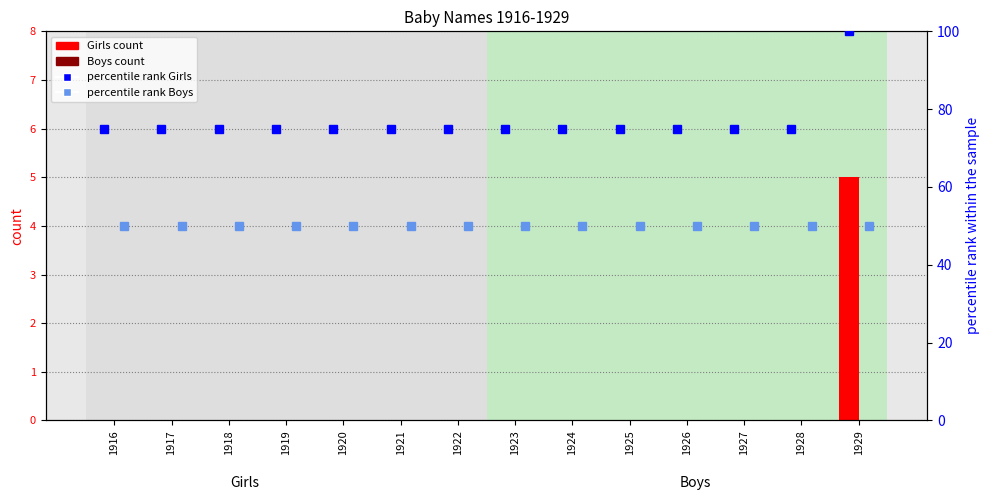

Reading right to left, transcribe all the data shown in this chart.

Girls count: 5	0	0	0	0	0	0	0	0	0	0	0	0	0
Boys count: 0	0	0	0	0	0	0	0	0	0	0	0	0	0
percentile rank Girls: 100	75	75	75	75	75	75	75	75	75	75	75	75	75
percentile rank Boys: 50	50	50	50	50	50	50	50	50	50	50	50	50	50